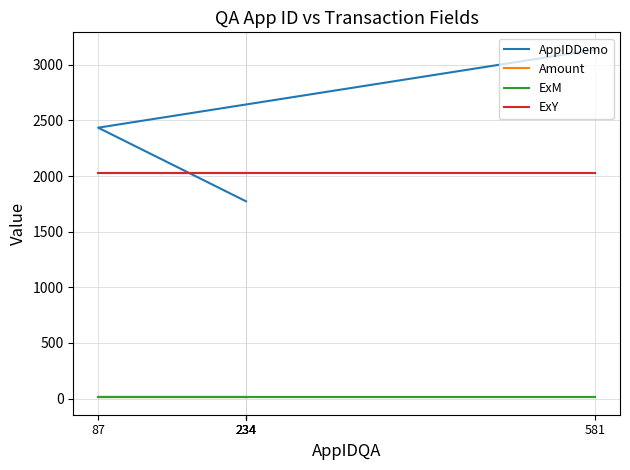

Count the number of categories in the chart.

5